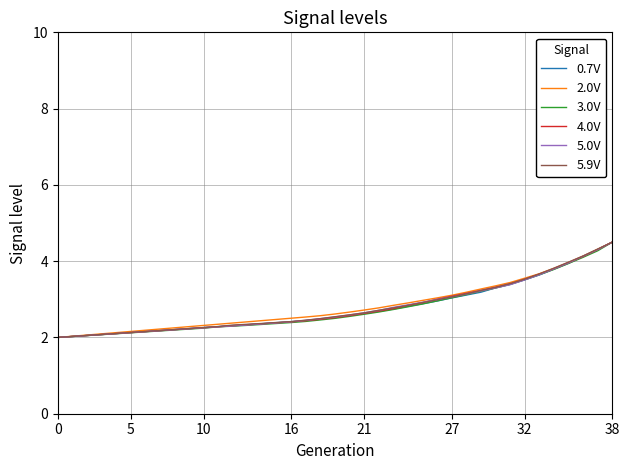

What is the lowest value of the 5.0V series?

2.0